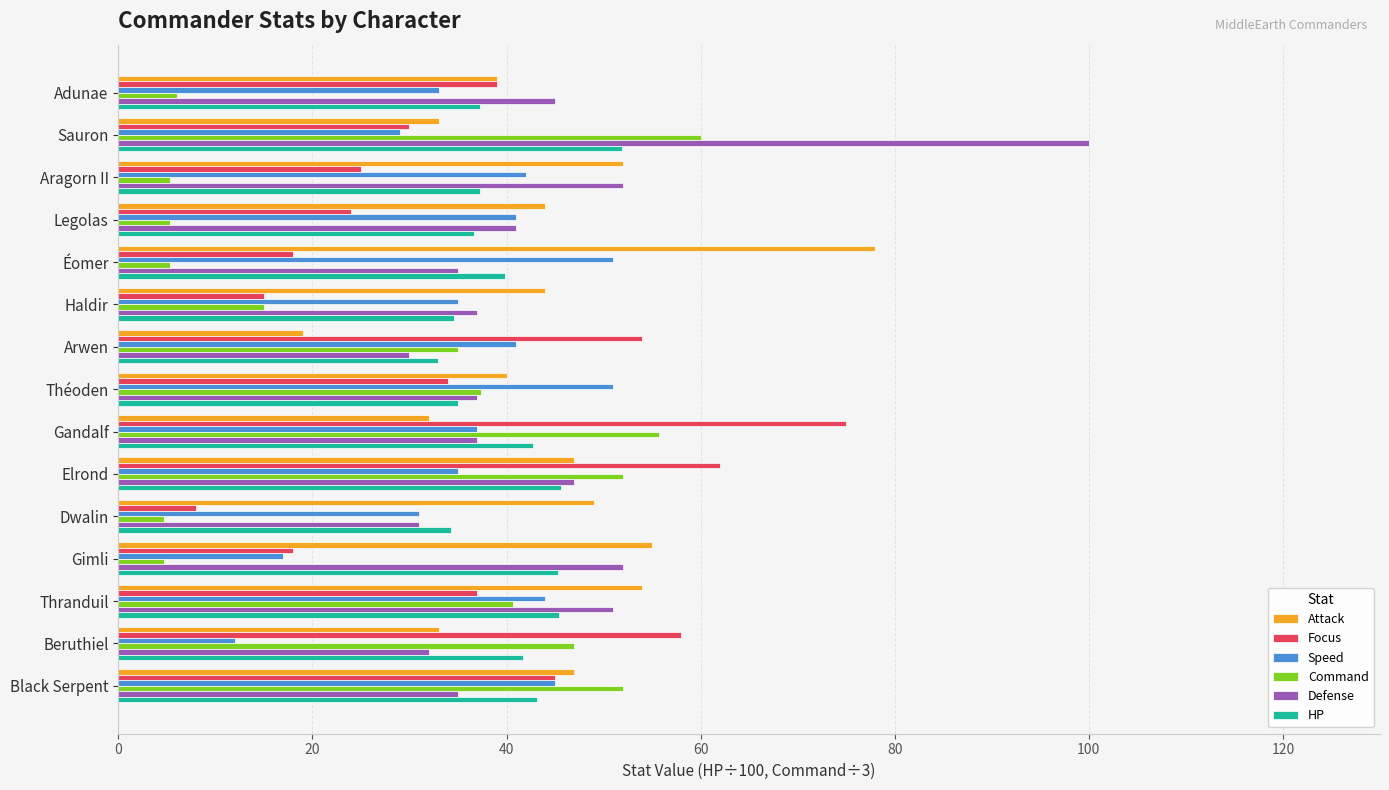

True or false: Command has a value of 10.8 at Théoden.

False